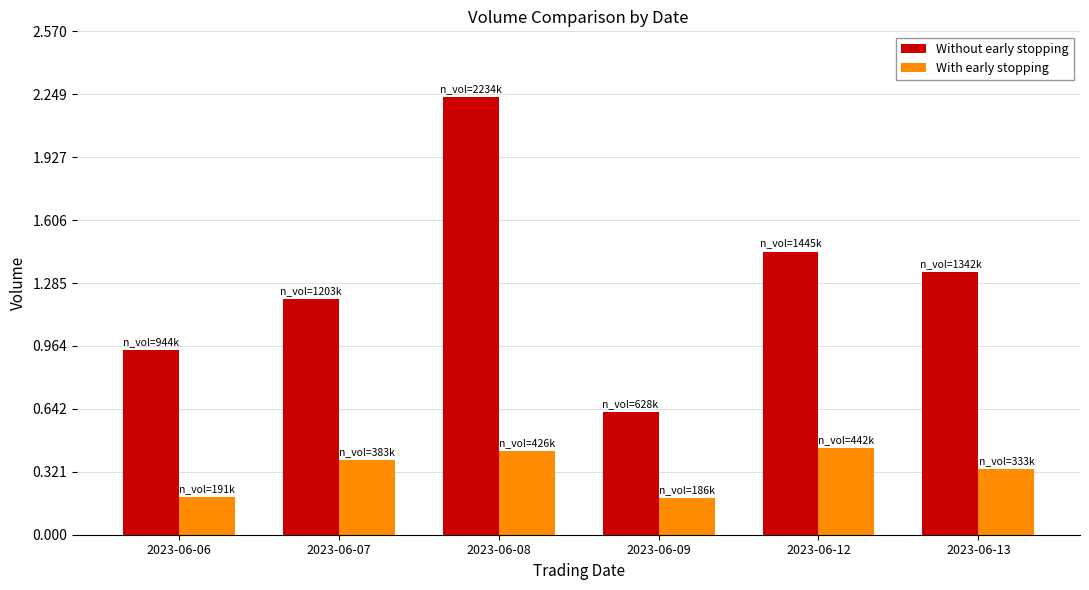

The value of With early stopping at 2023-06-12 is 102564. True or false?

False